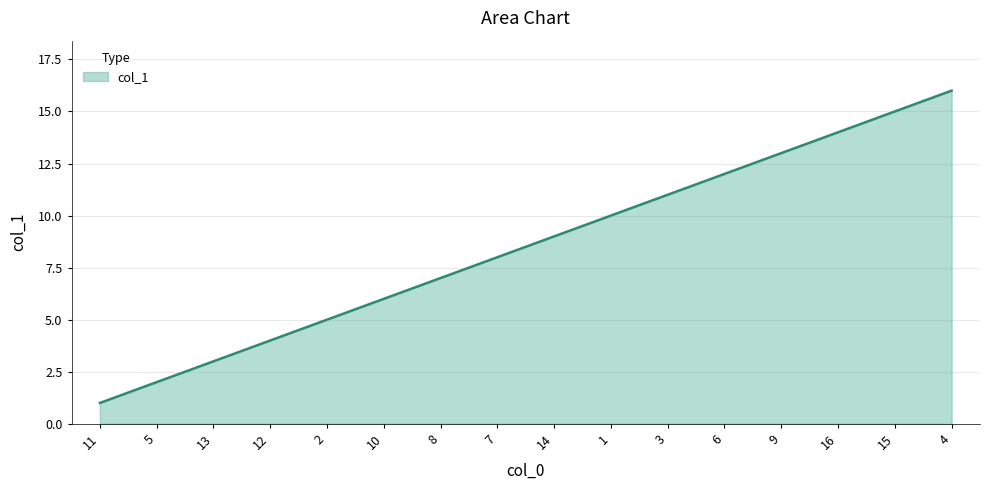

What is the sum of the values at 12 and 15?

19